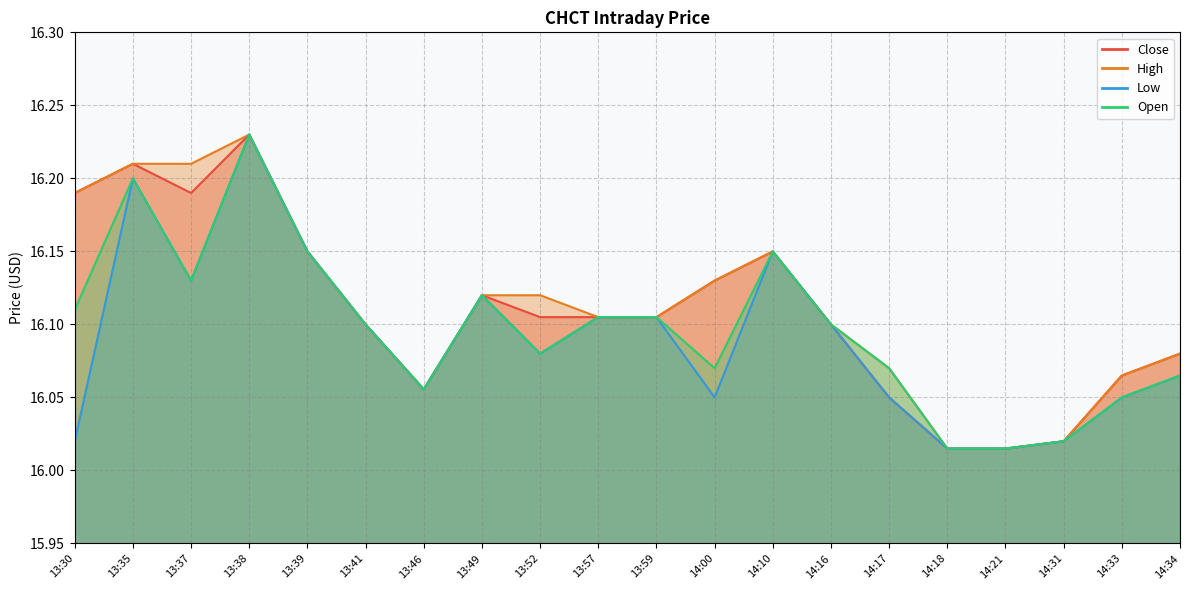

What are all the series names shown in the legend?

Close, High, Low, Open